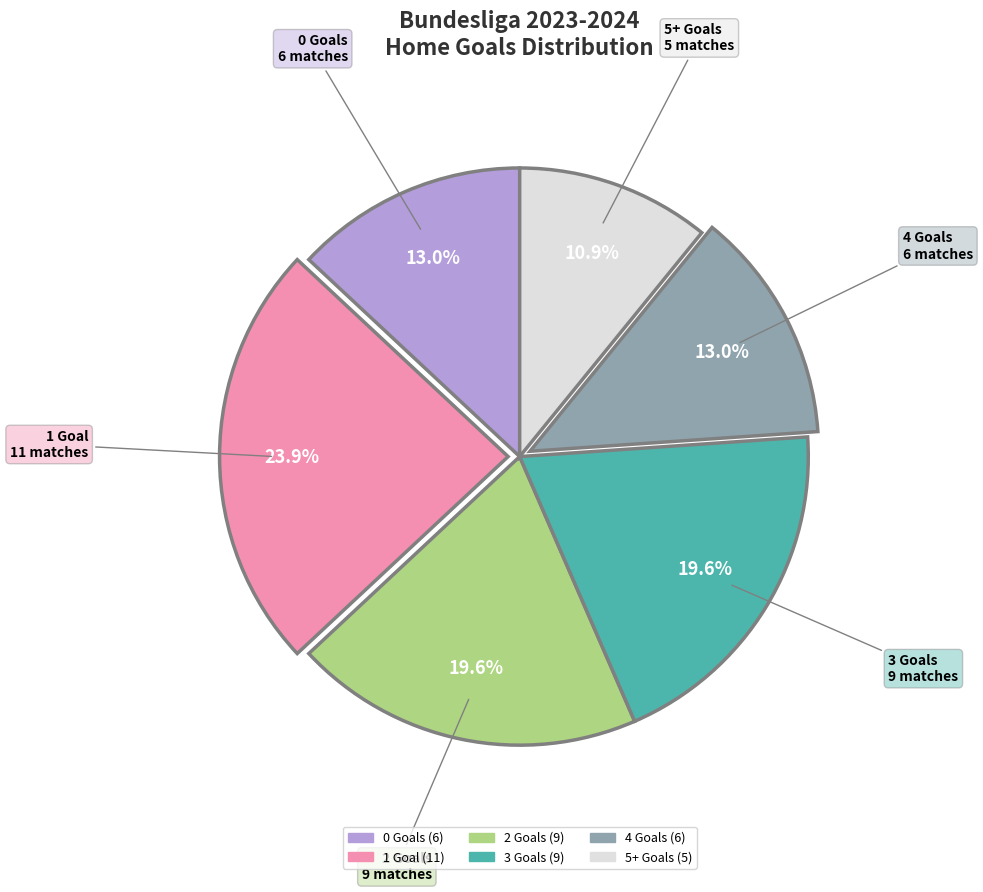

Does any single category account for the majority?

No